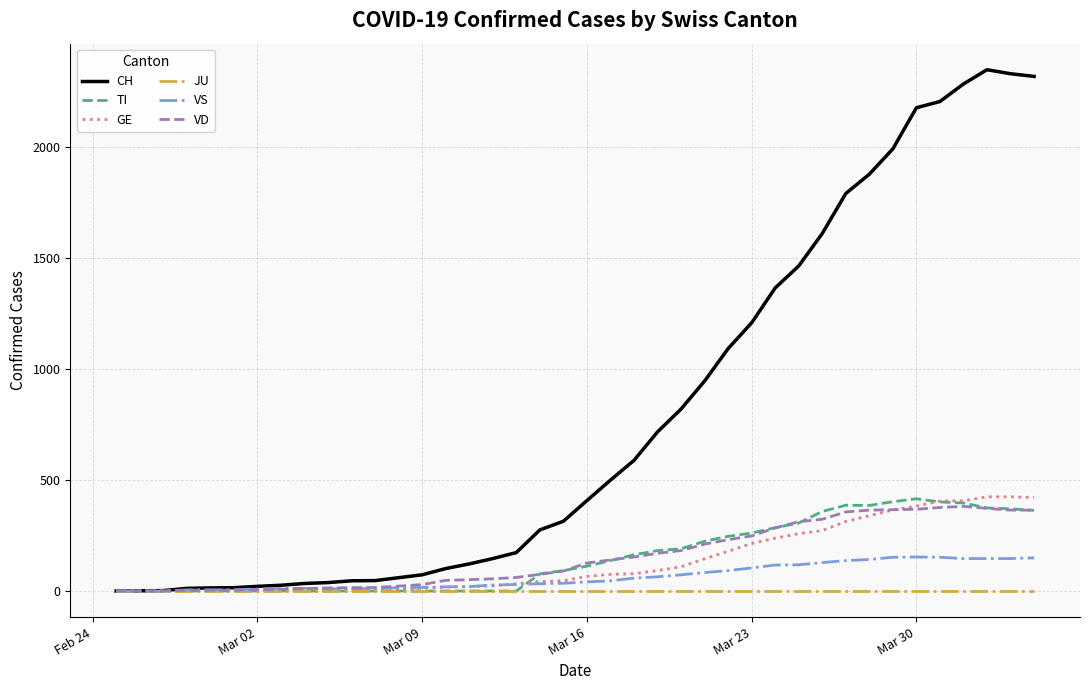

How many distinct data groups are displayed?

6